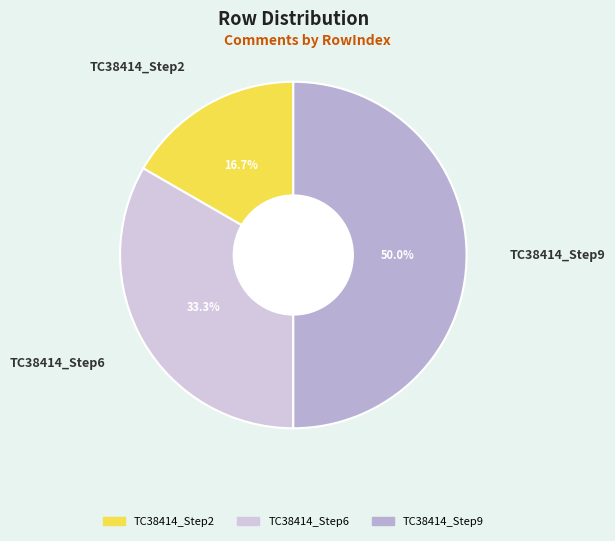

Does TC38414_Step6 represent more than half of the total?

No